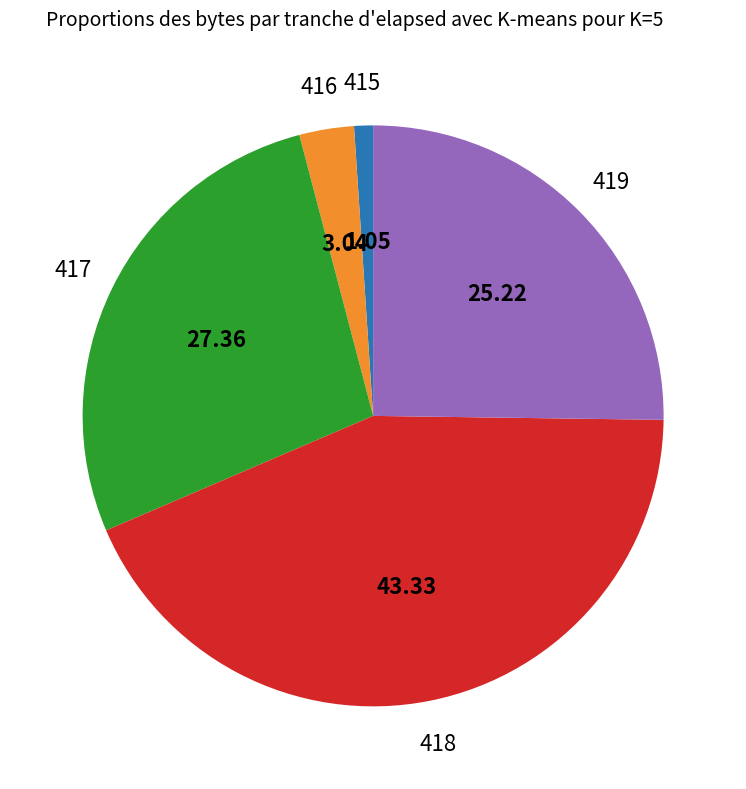

Is there a majority slice in this chart?

No